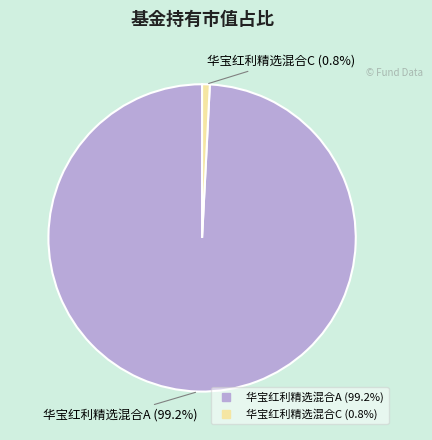

What is the largest slice in the pie chart?

华宝红利精选混合A